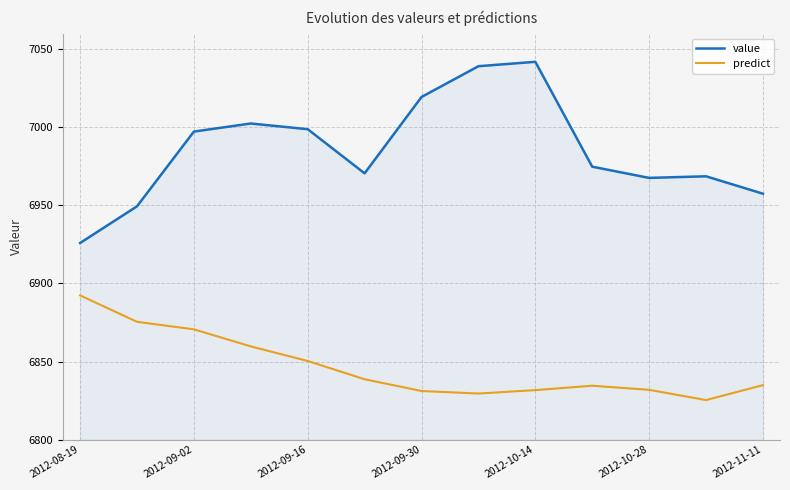

Which series has the largest range (max minus min)?

value